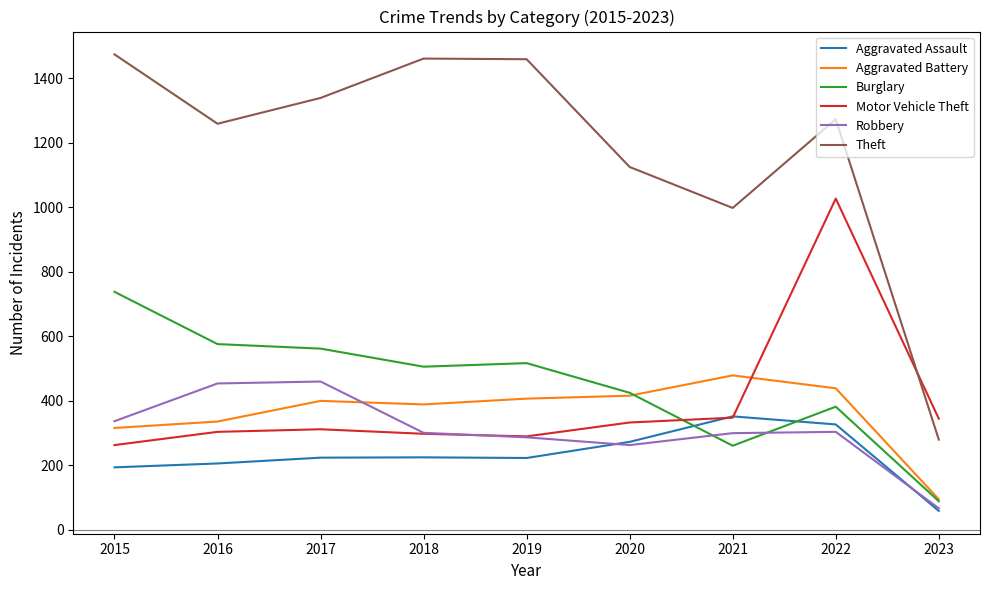

List the series in order of their peak value, lowest first.

Aggravated Assault, Robbery, Aggravated Battery, Burglary, Motor Vehicle Theft, Theft